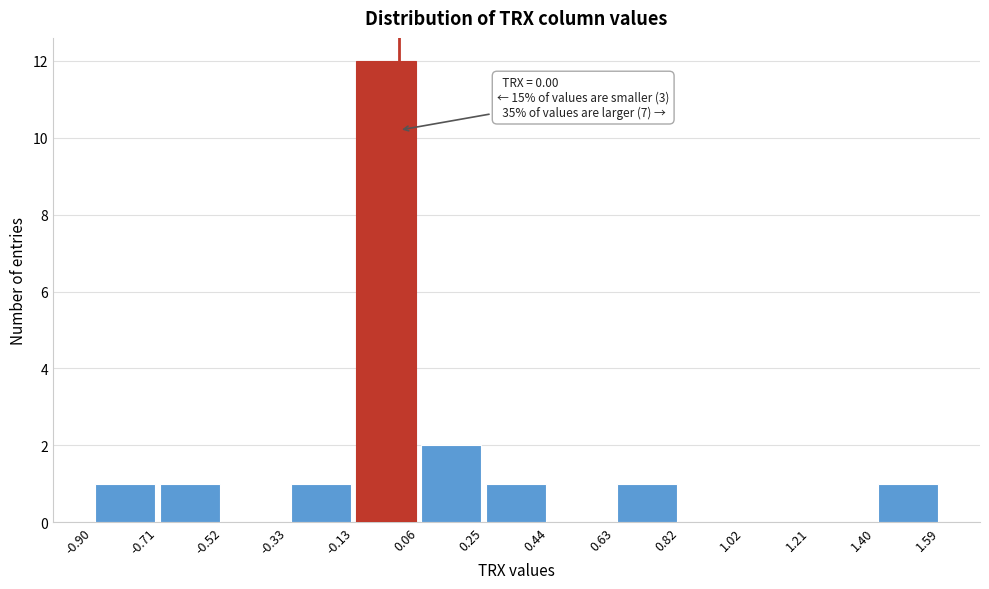

Which range on the x-axis has the tallest bar?

-0.13 to 0.06